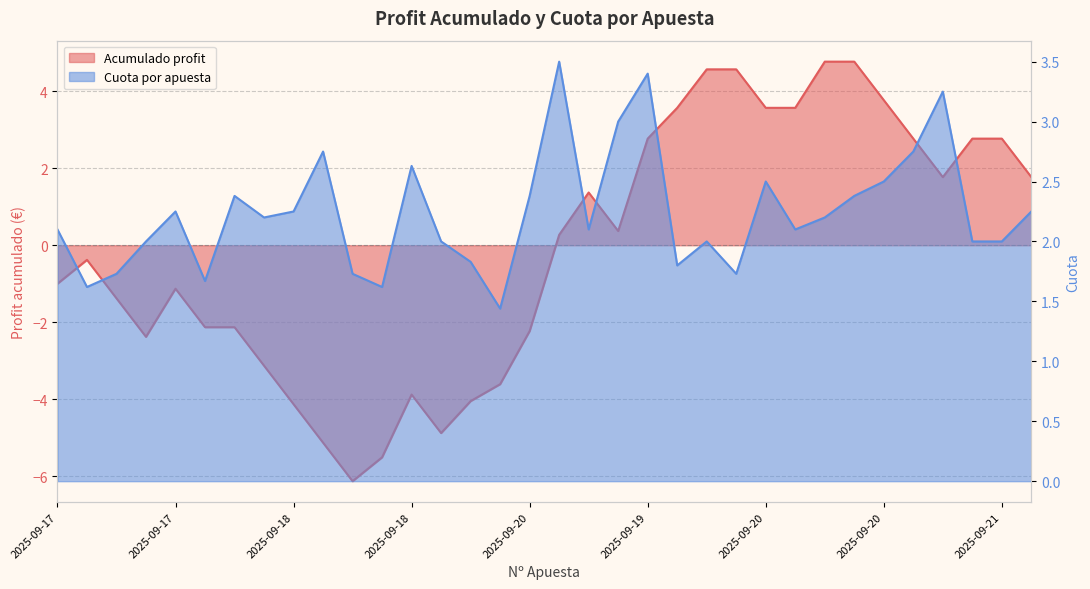

What is the difference between the maximum and minimum values in the Acumulado profit series?

10.9